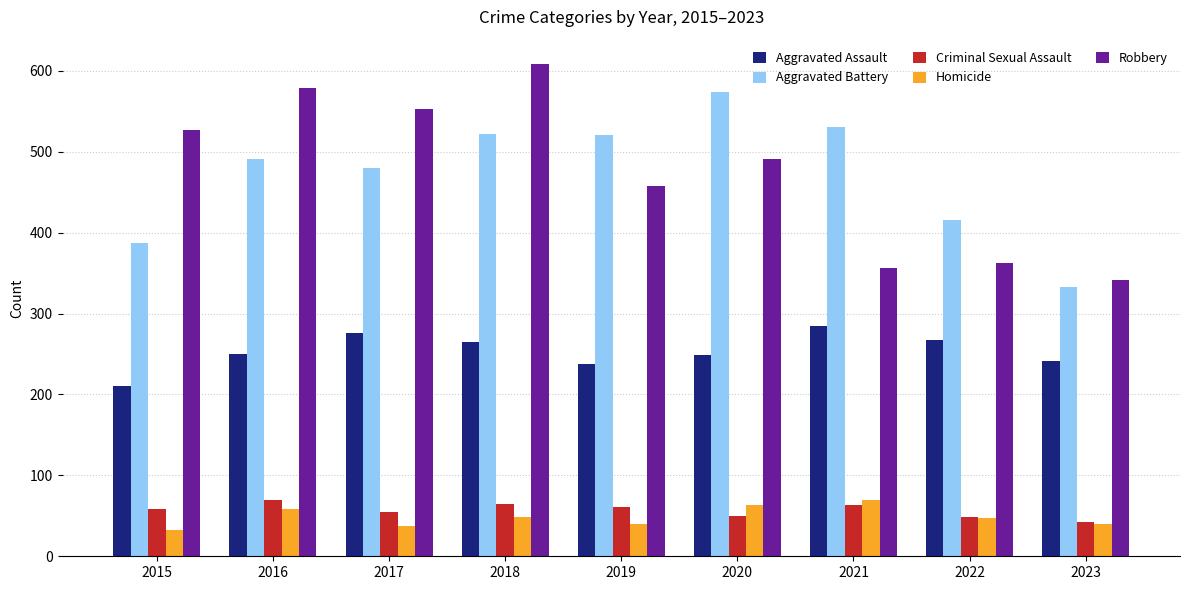

What is the sum of the Homicide values at 2015 and 2017?

69